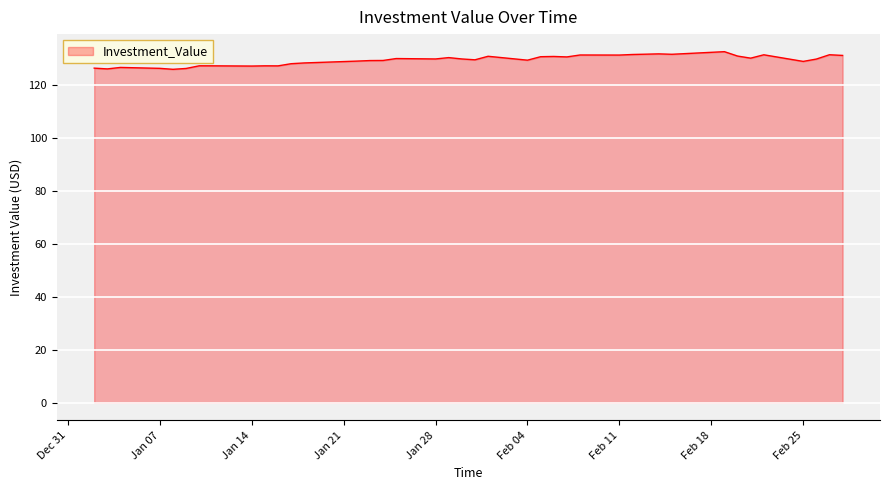

What is the minimum value shown in the chart?

126.0